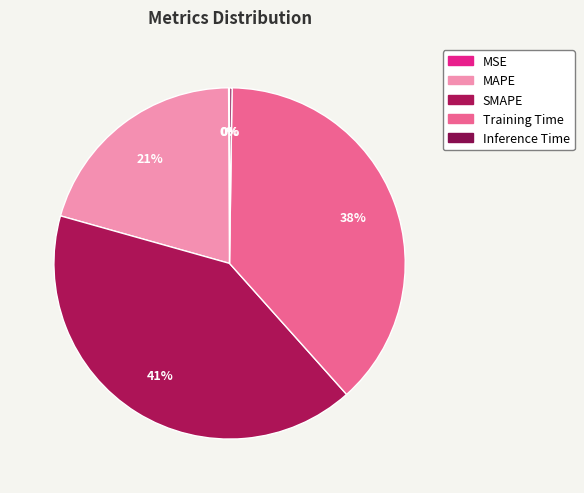

Does any single category account for the majority?

No